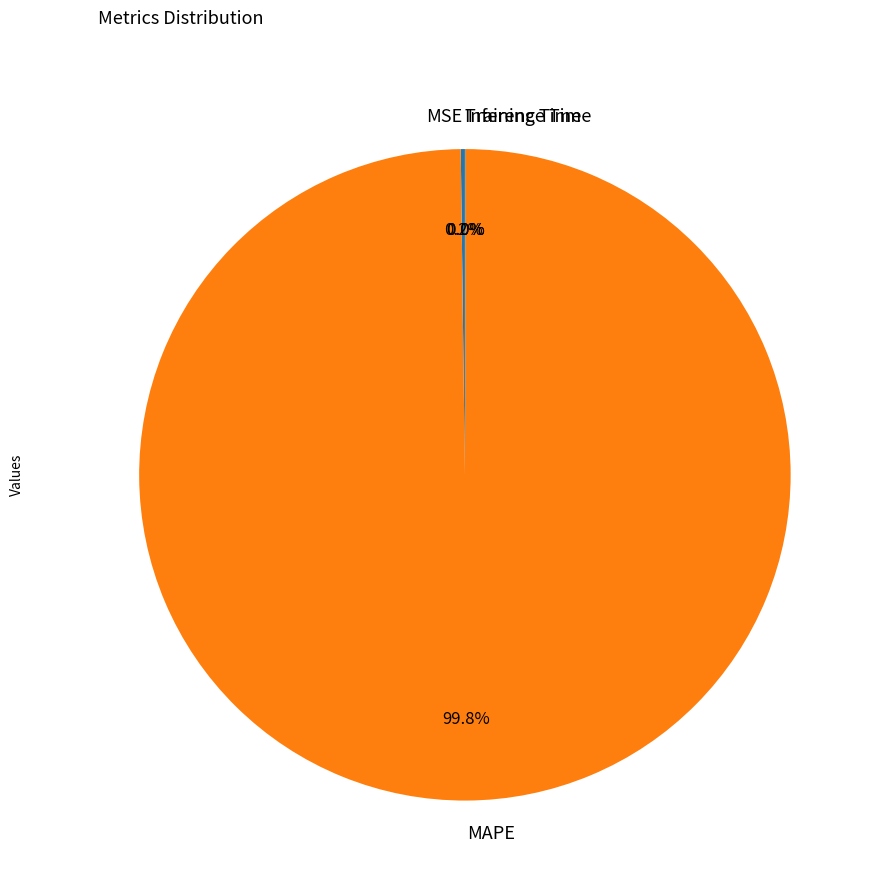

What is the largest slice in the pie chart?

MAPE